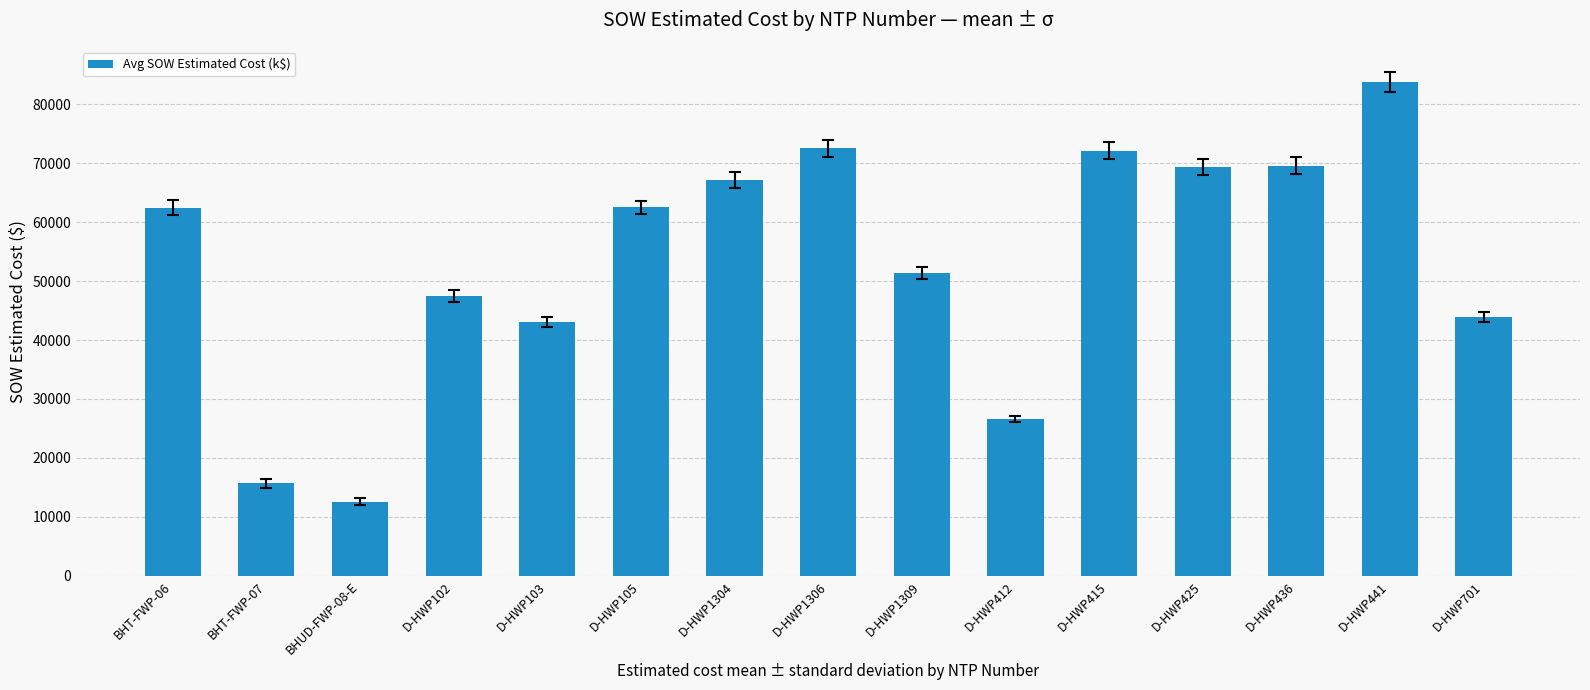

What position from the left is D-HWP1306?

8